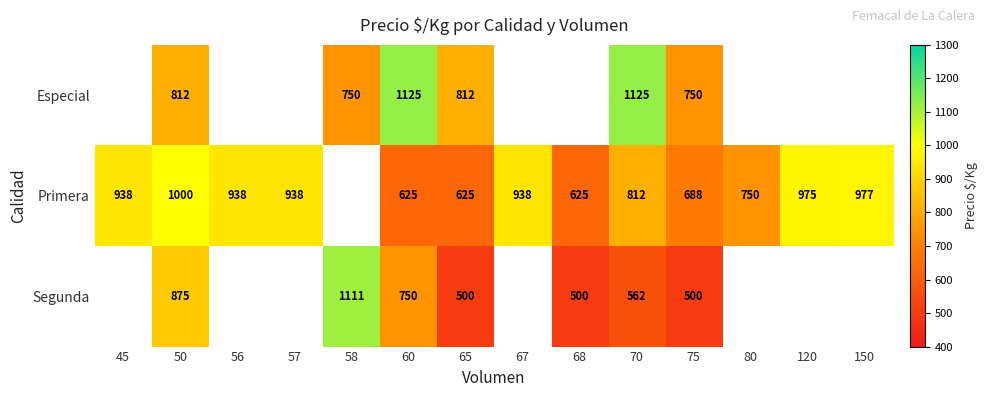

At which category is the sum across all series the highest?

50